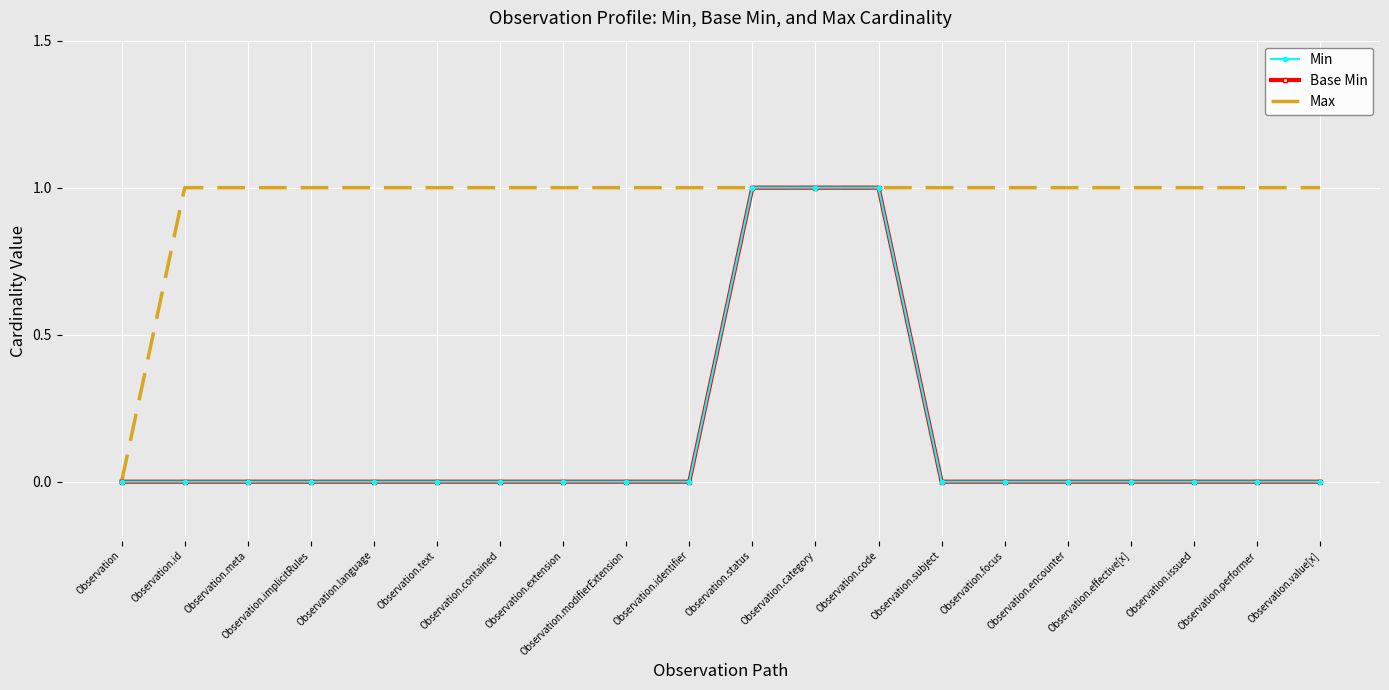

List the series in order of their peak value, lowest first.

Min, Base Min, Max